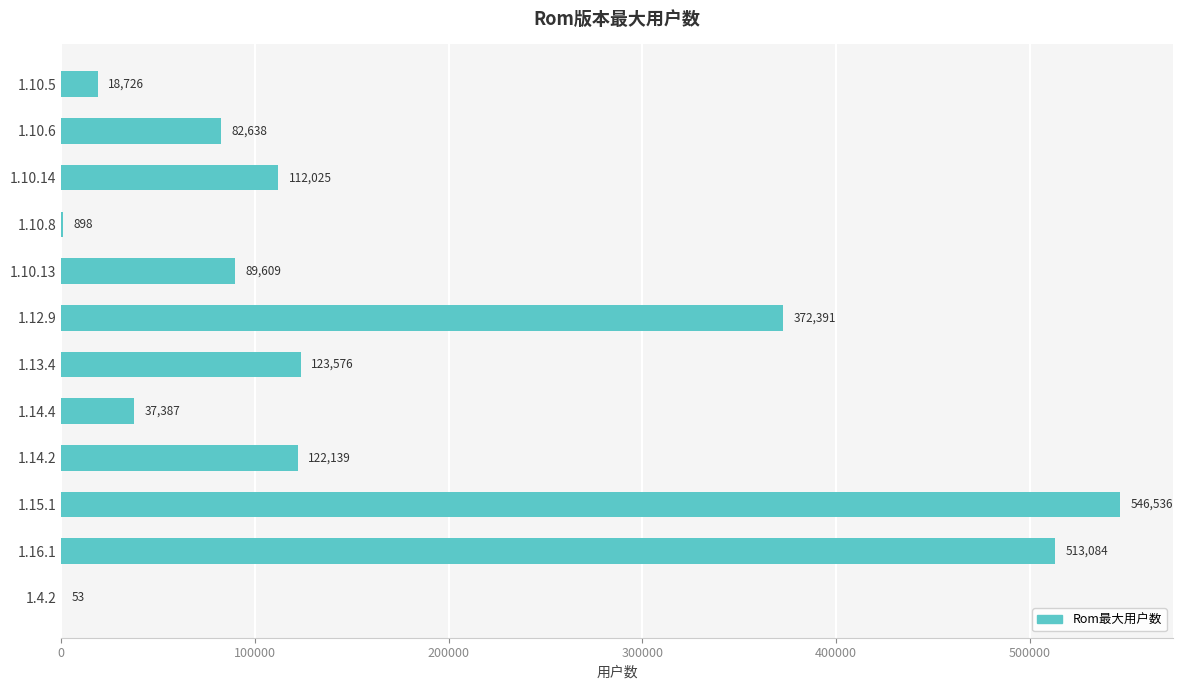

Is it true that the value at 1.10.13 is 158540?

False